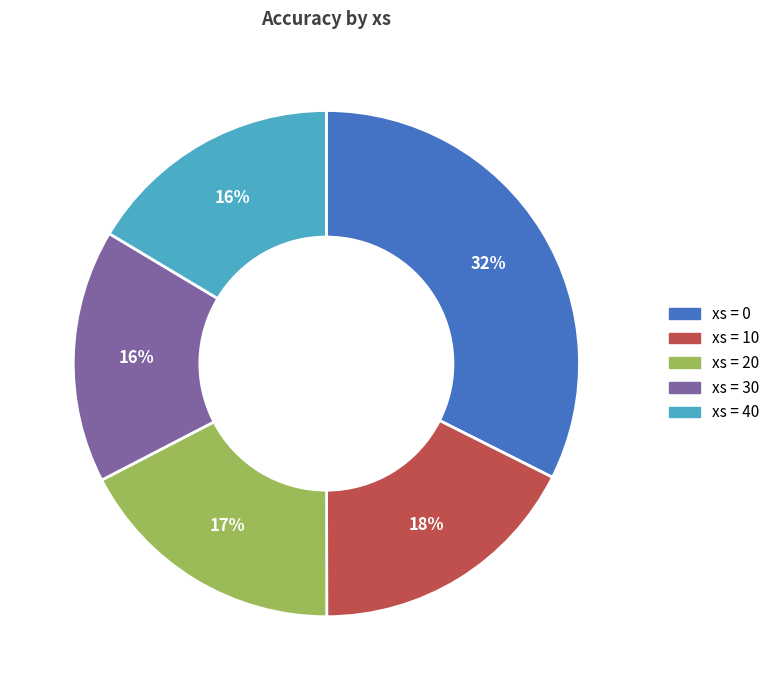

To the nearest percent, what is the average slice percentage?

20%